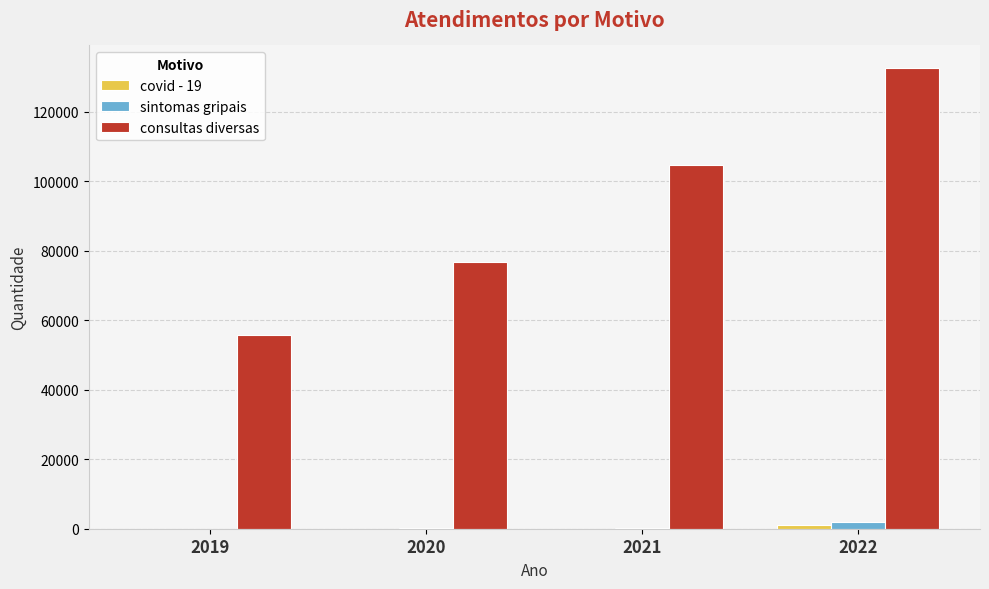

Which series changed the most between 2020 and 2021?

consultas diversas